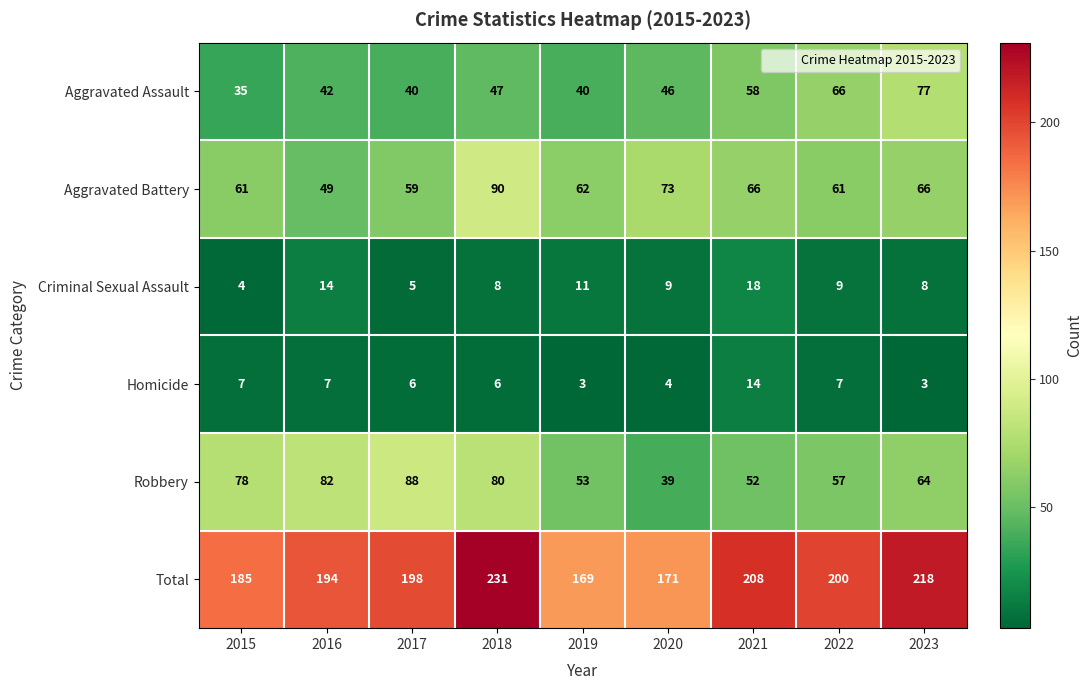

What is the sum of all Aggravated Assault values?

451